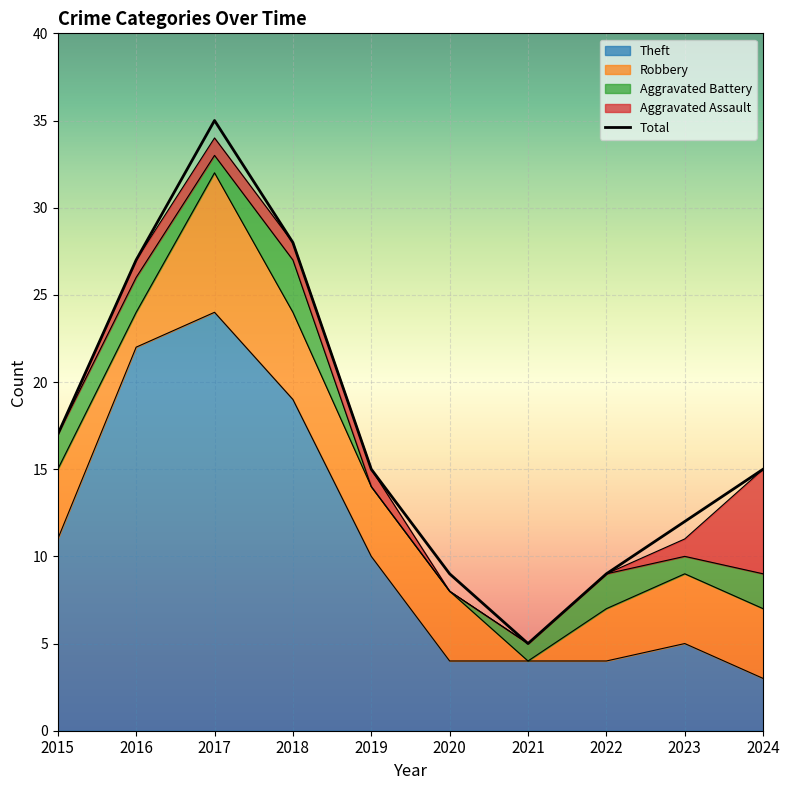

The value of Theft at 2020 is 4. True or false?

True